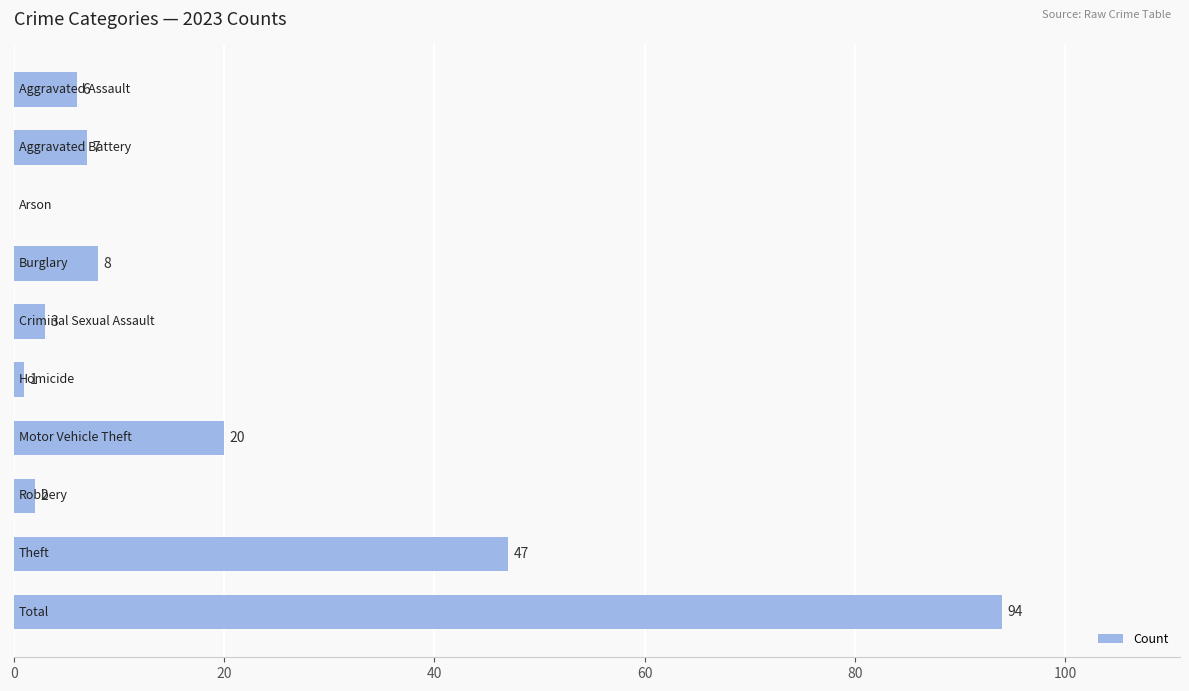

What is the greatest value displayed?

94